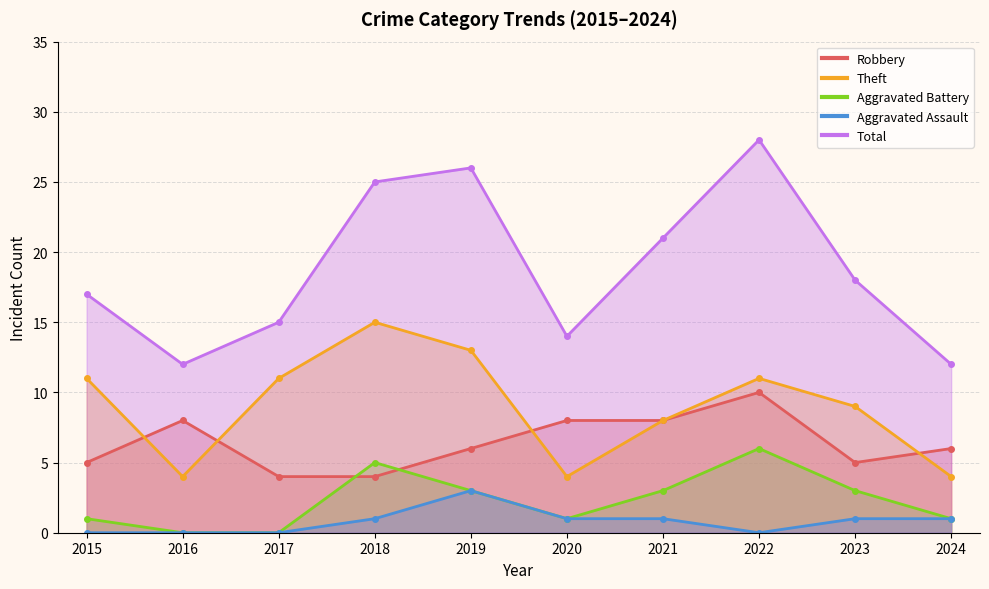

True or false: Aggravated Assault and Aggravated Battery intersect in this chart.

False